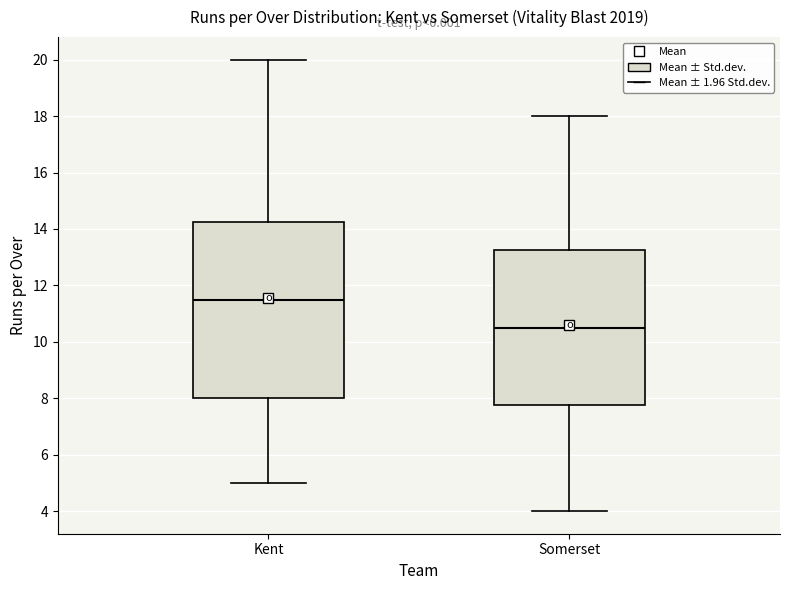

Reading left to right, transcribe this box plot: for each box, give where its median line is, the range the box spans, and where its two whiskers end, as read against the y-axis. The values are not printed on the chart, so give them approximately, as read against the axis.

Kent: median 11.6, box 8.0 to 14.2, whiskers 5.0 to 20.0
Somerset: median 10.6, box 7.8 to 13.2, whiskers 4.0 to 18.0